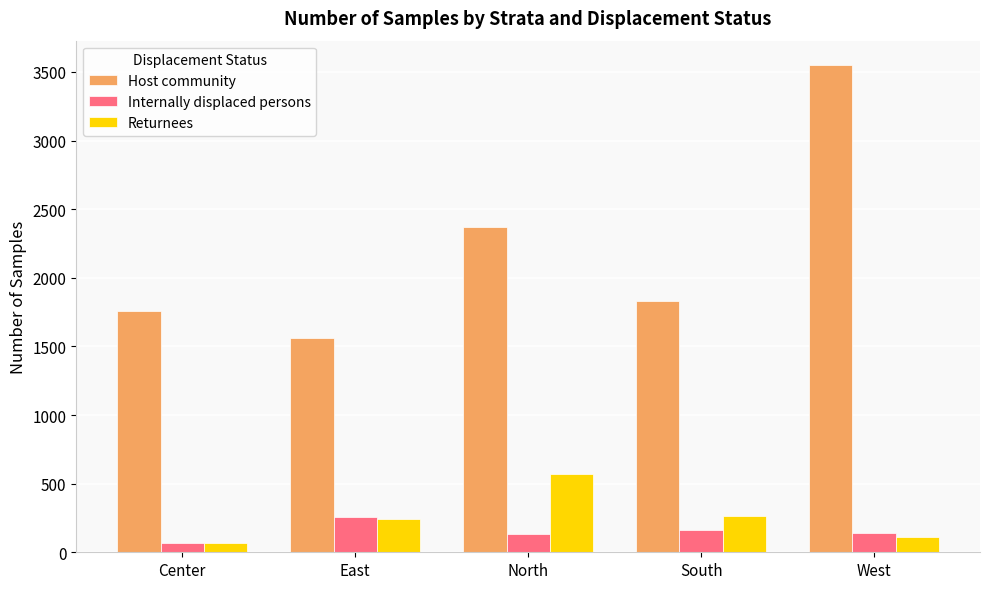

Does the chart contain any negative values?

No